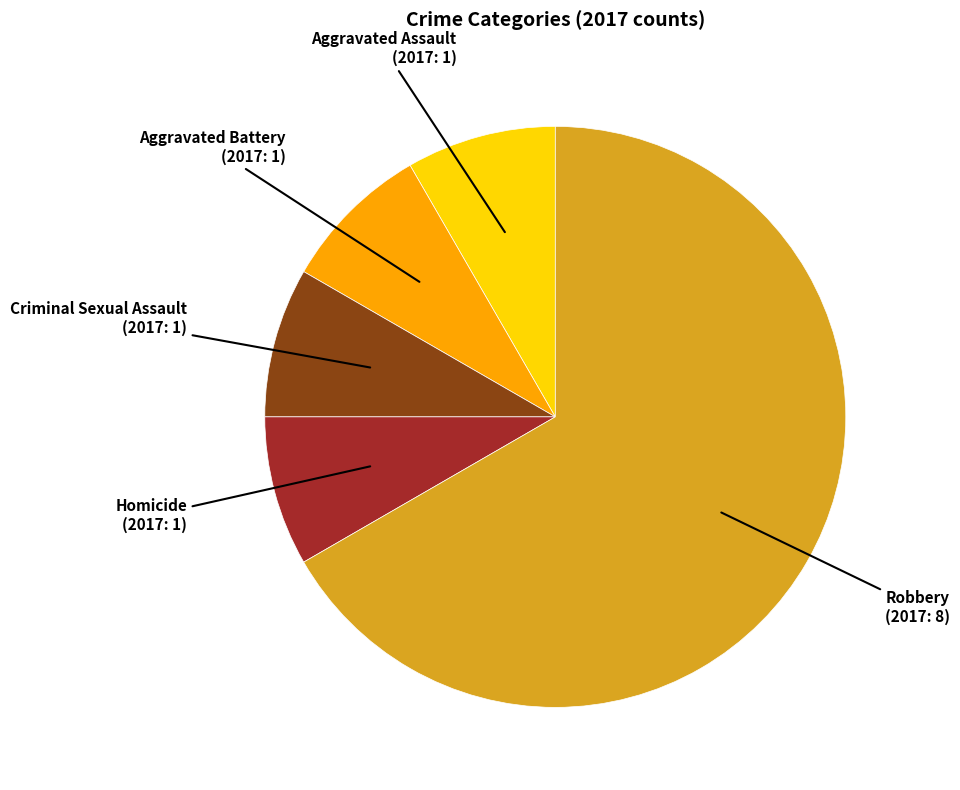

Does any single category account for the majority?

Yes